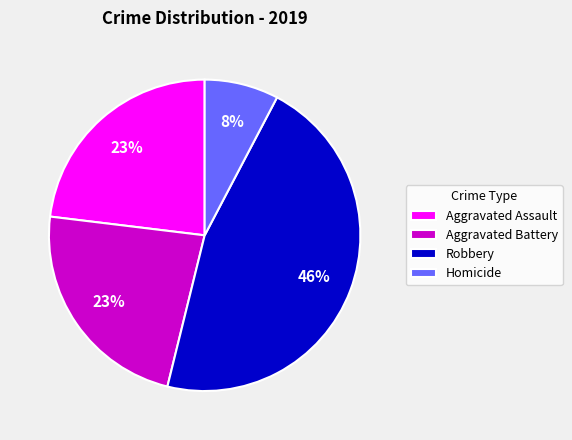

What percentage is the Aggravated Assault slice, to the nearest percent?

23%